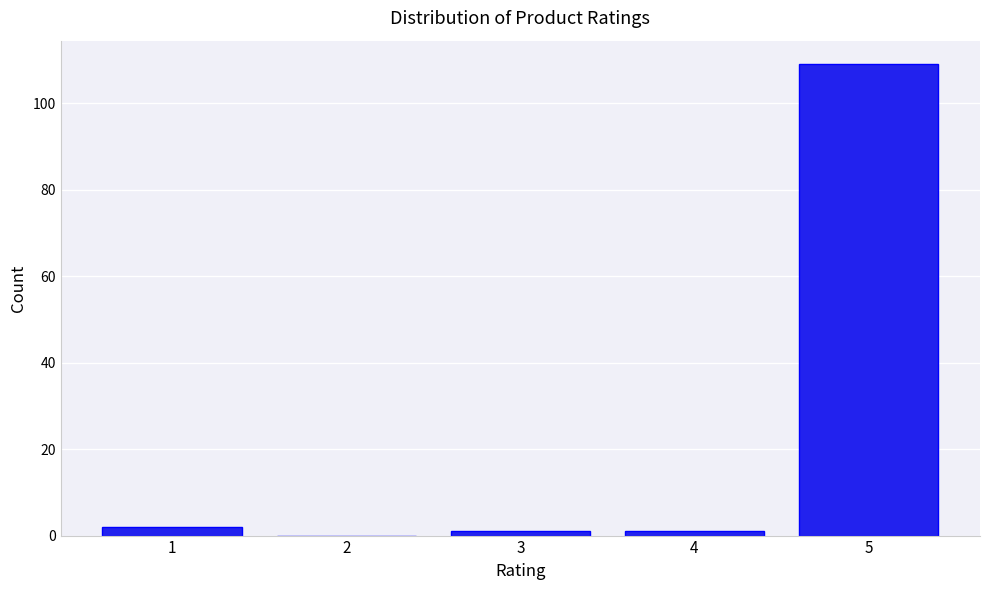

Reading left to right, list all the values displayed in this chart.

1=2	2=0	3=1	4=1	5=109